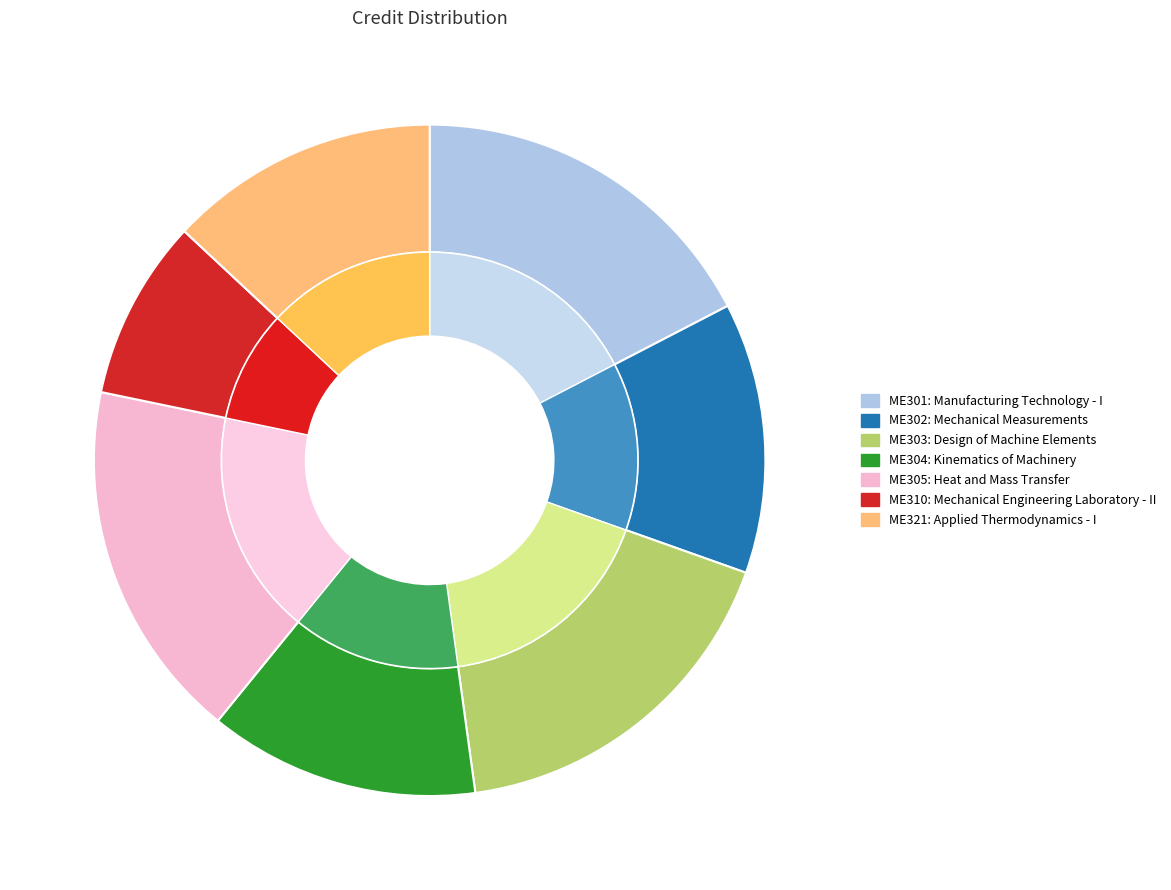

How many slices are in this pie chart?

7